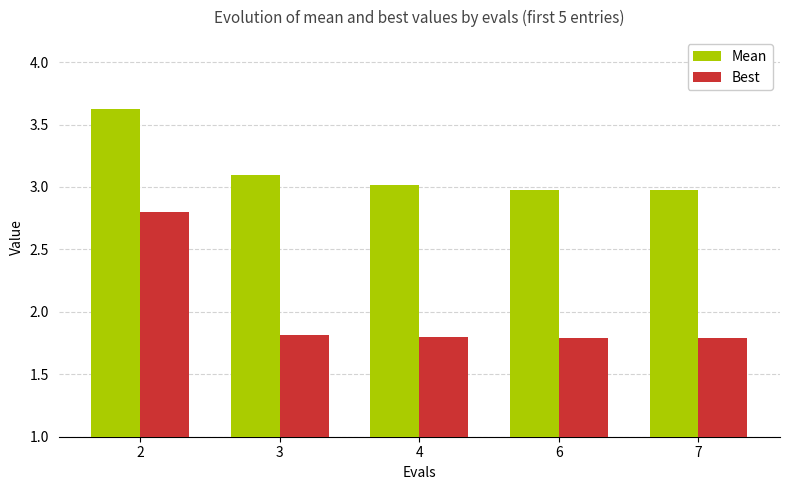

Reading left to right, extract all data points from this chart.

Mean: 2=3.6	3=3.1	4=3.0	6=3.0	7=3.0
Best: 2=2.8	3=1.8	4=1.8	6=1.8	7=1.8